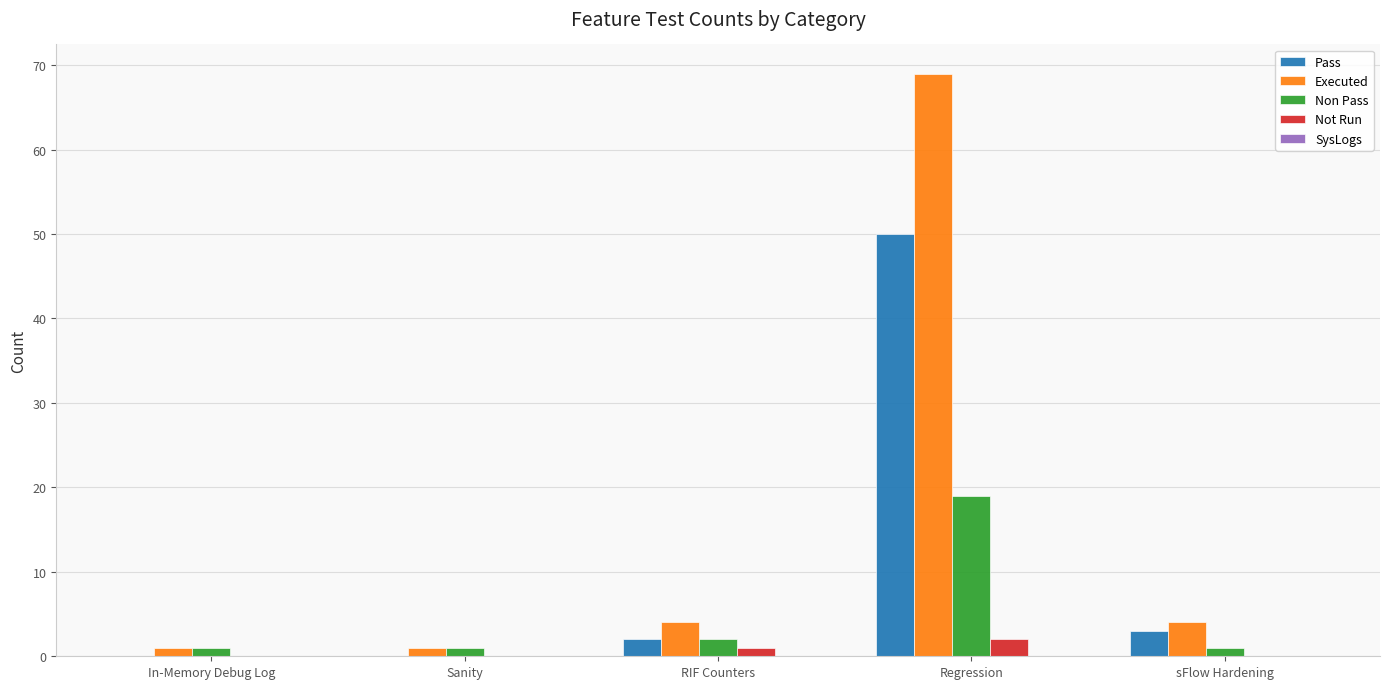

Is it true that Pass equals 2 at RIF Counters?

True